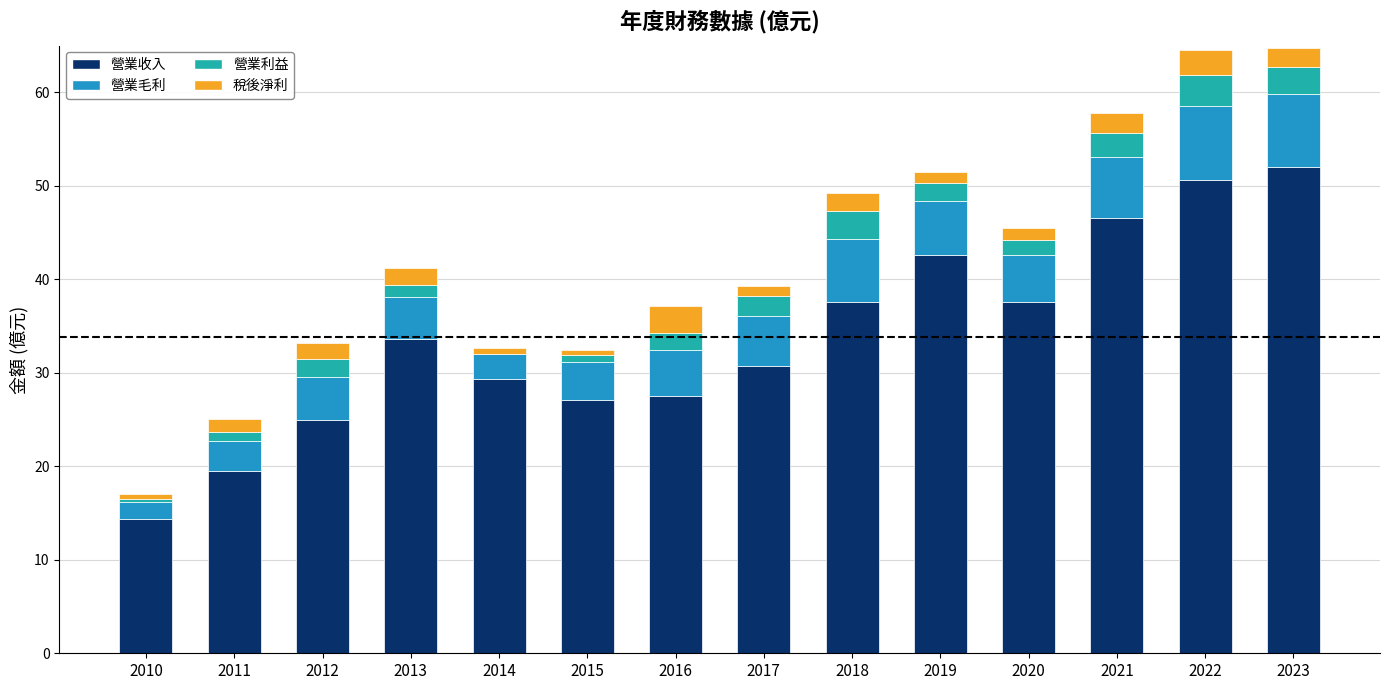

Which category has the highest value in the 營業收入 series?

2023